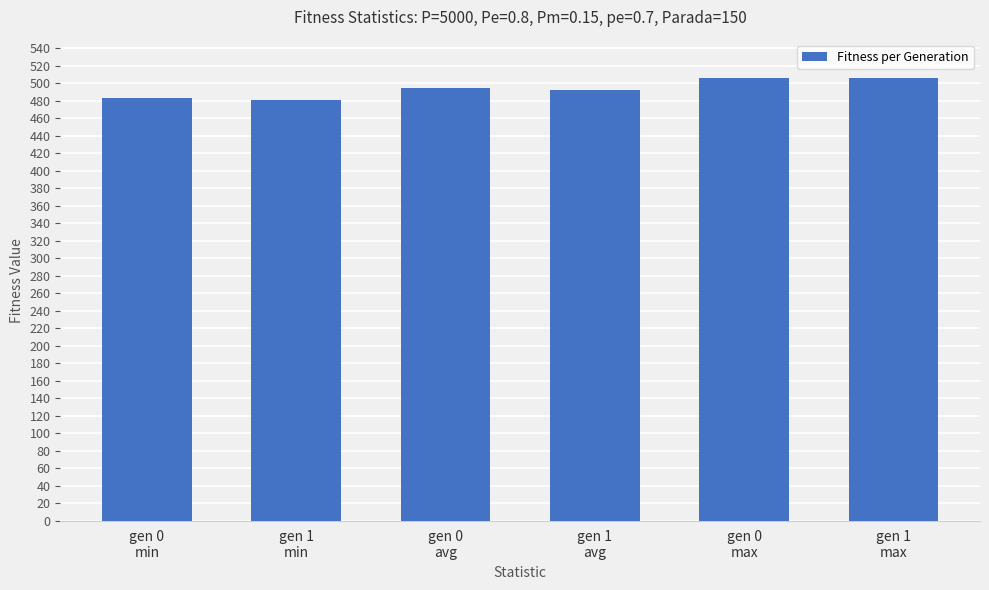

Count the number of data series in this chart.

1